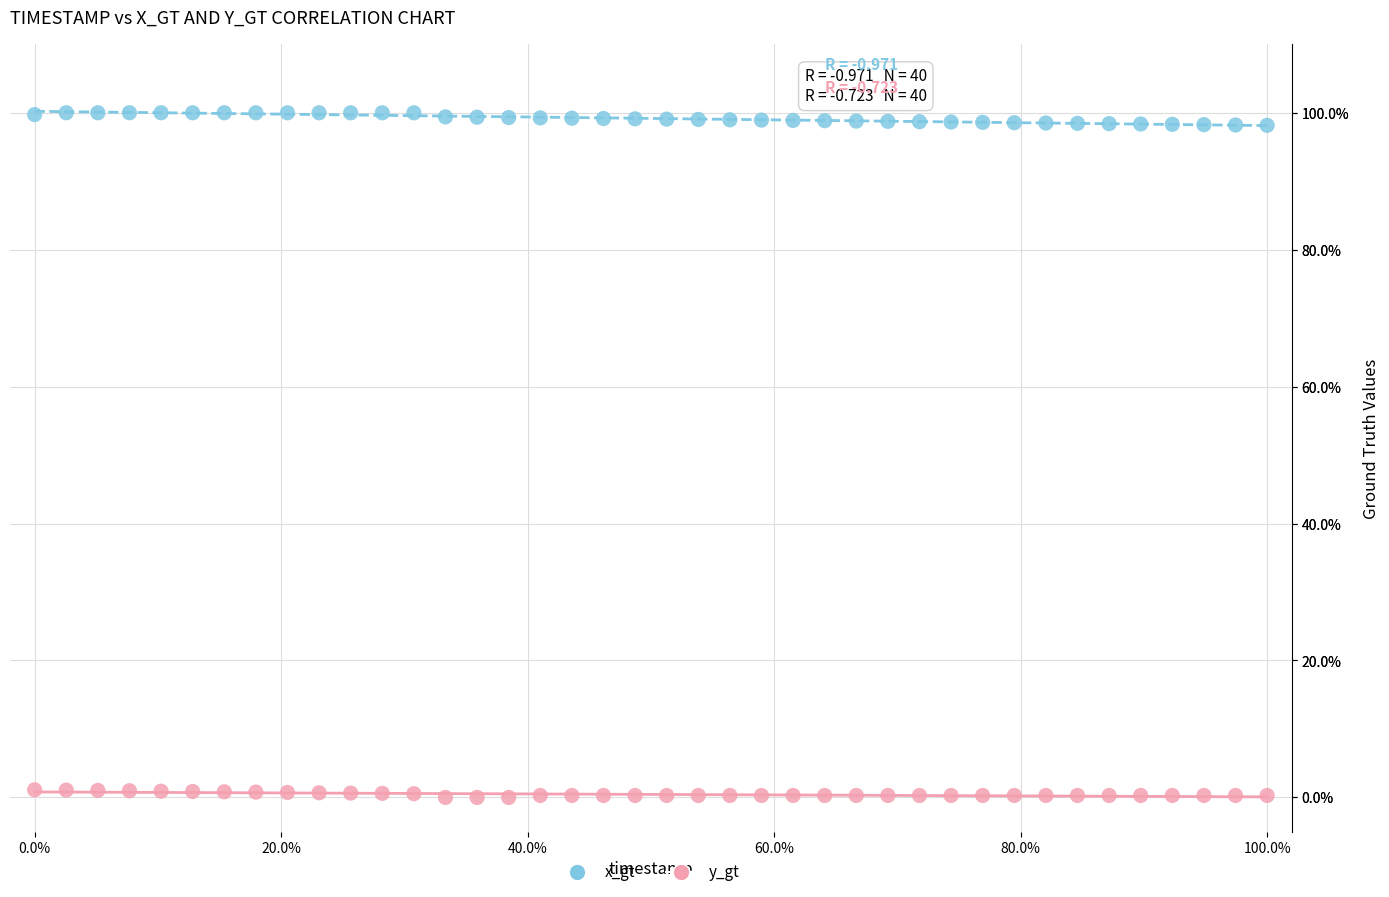

Which series contains the highest Y value?

x_gt